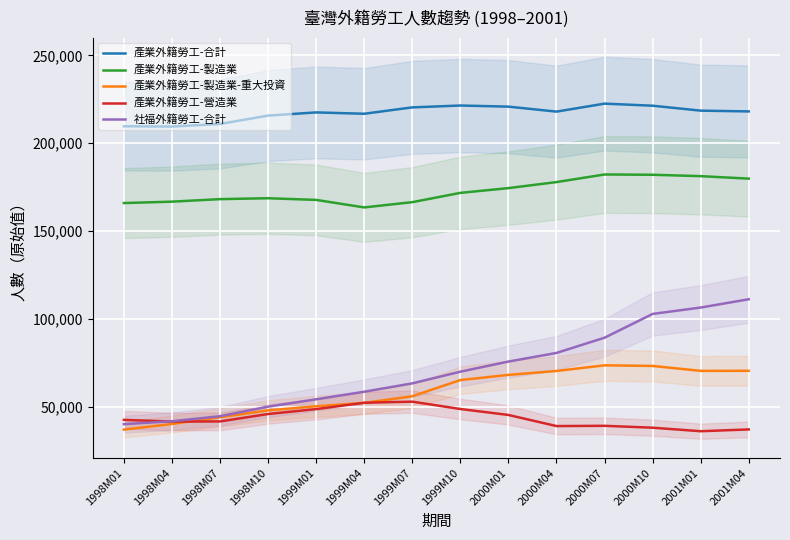

What is the maximum value shown in the chart?

222527